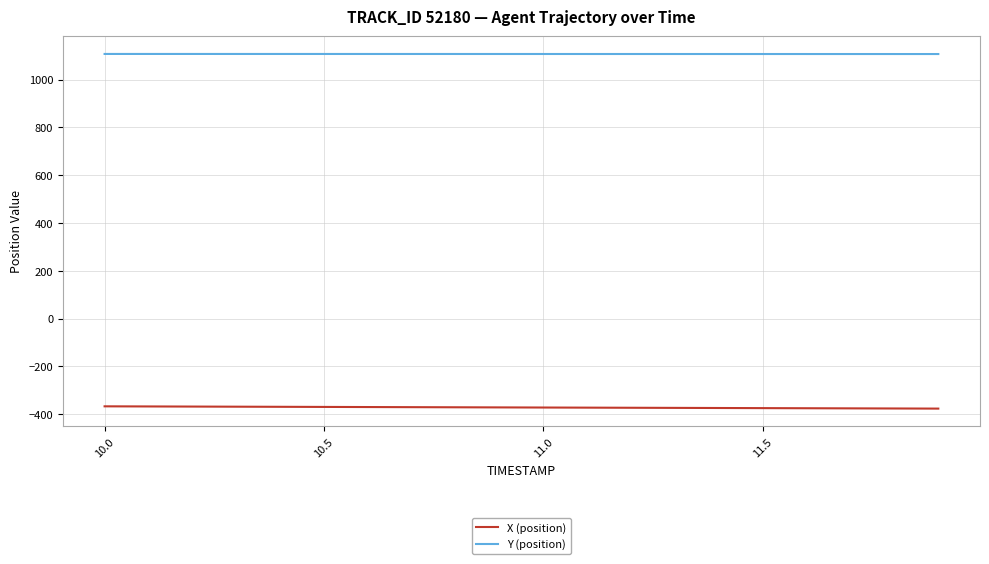

How many lines are shown in the chart?

2